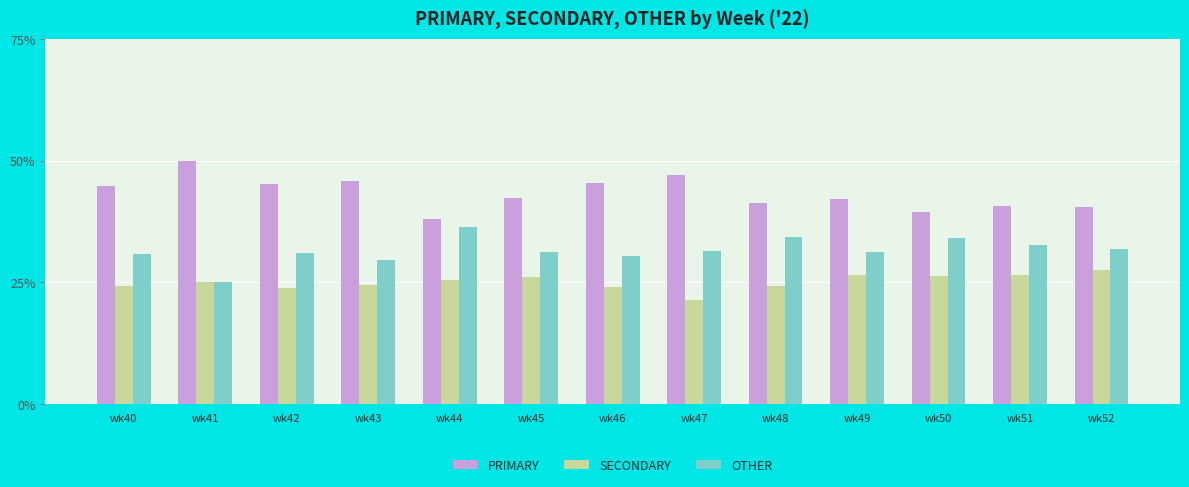

Where does the PRIMARY series first go above 42?

wk40